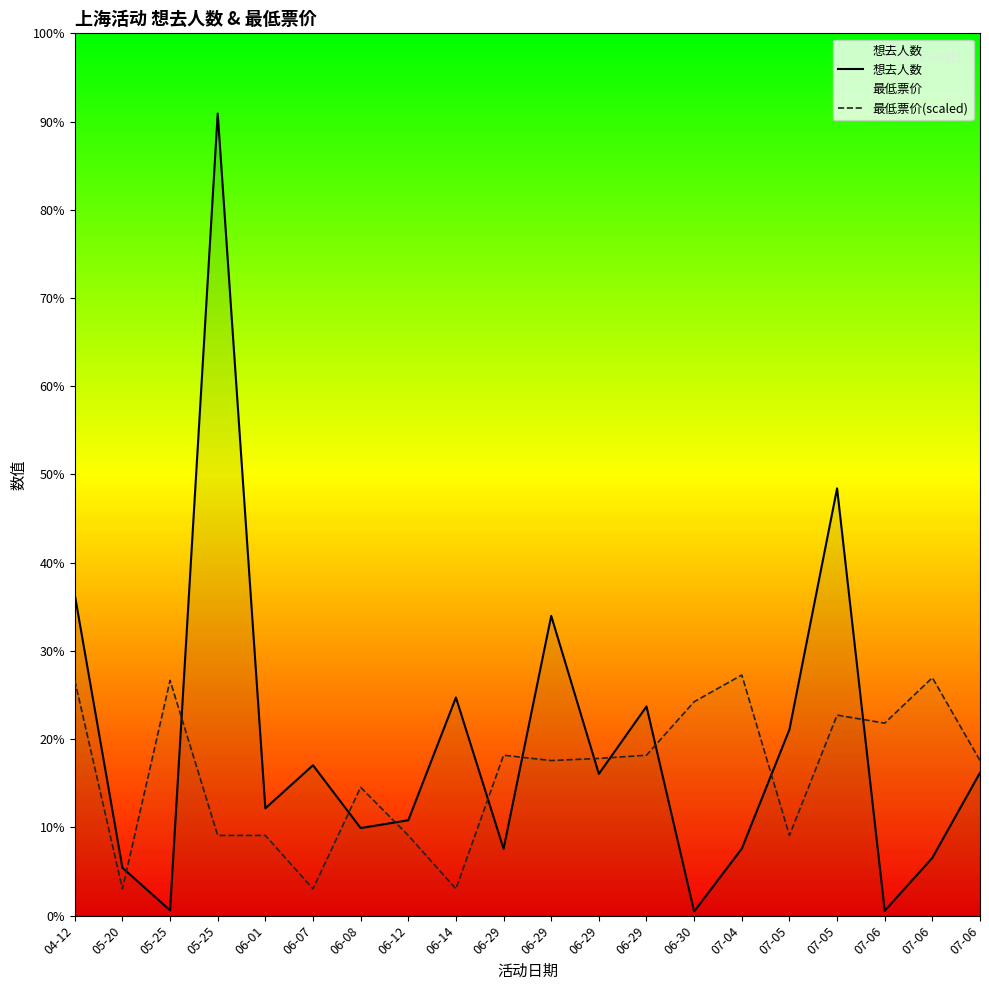

List the series in order of their overall mean, highest first.

想去人数, 最低票价(scaled)